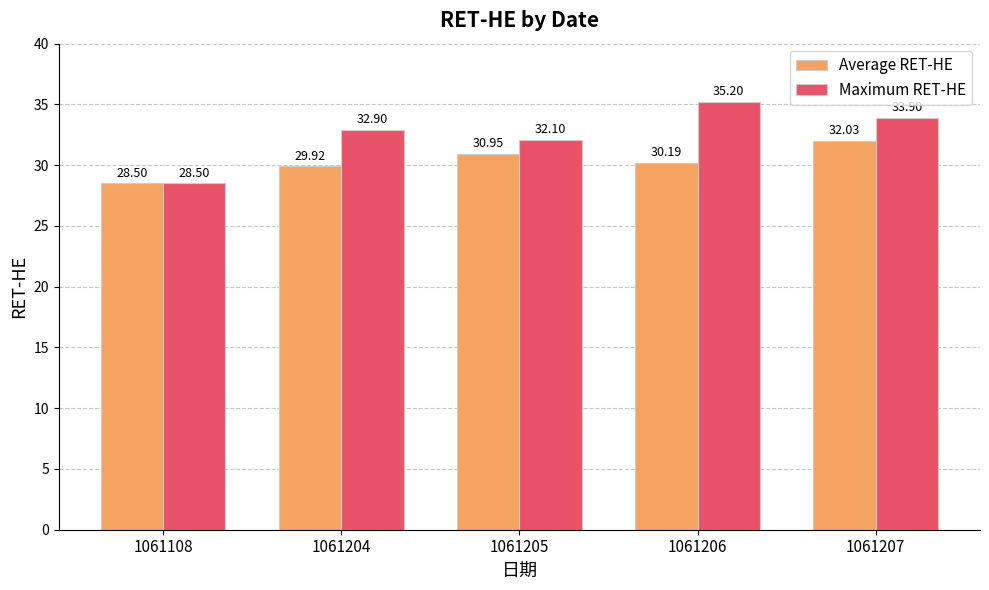

At which category is the sum across all series the highest?

1061207